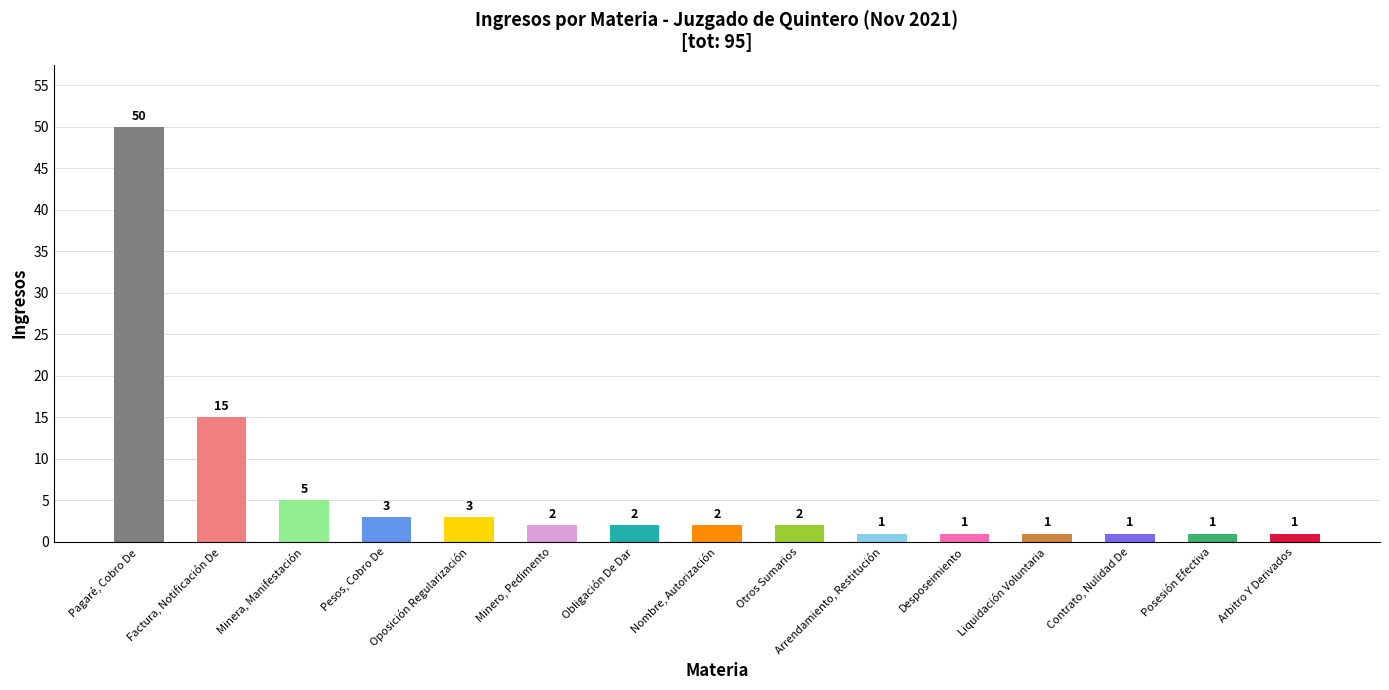

Does the chart contain stacked bars?

No